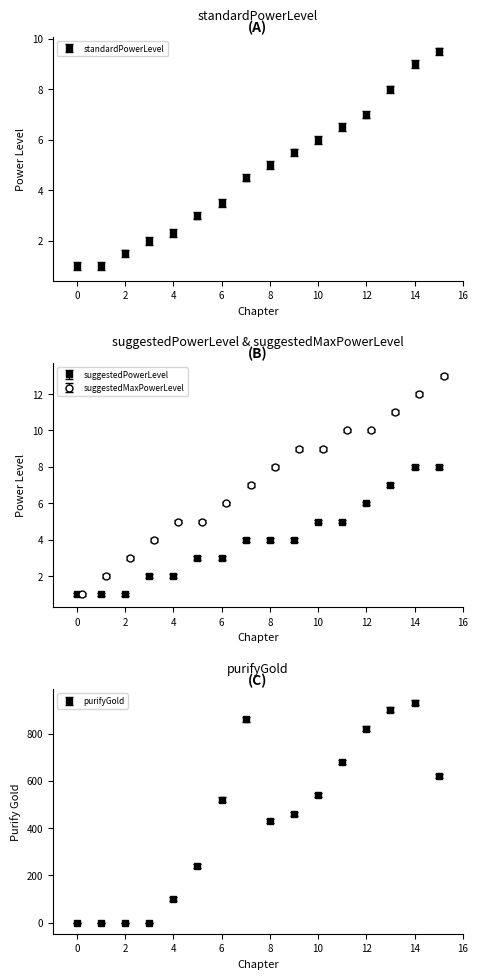

Where is standardPowerLevel nearest to the value 5?

8